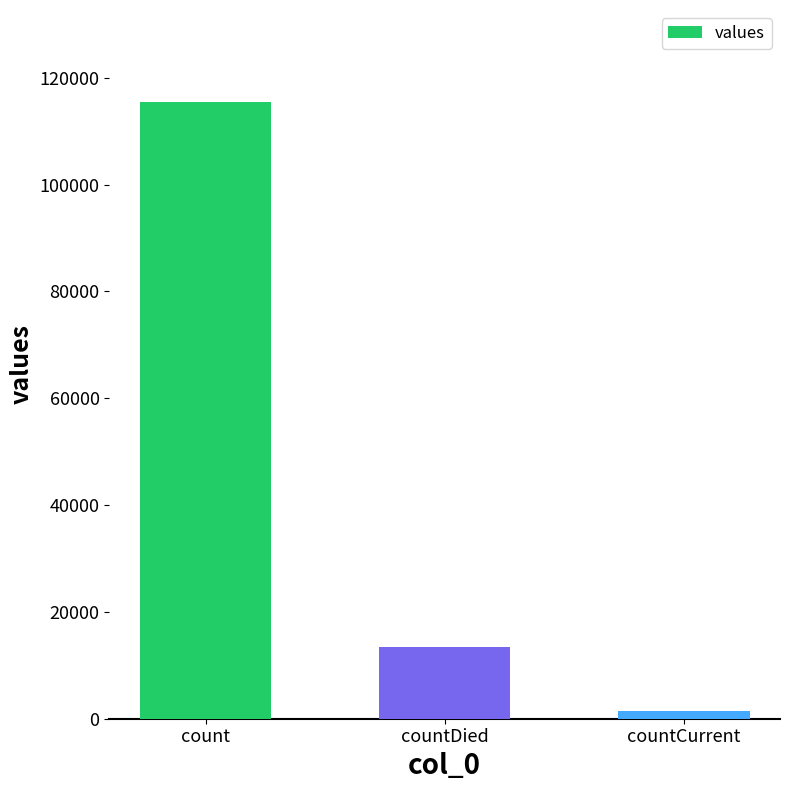

What is the label of the 2nd bar from the left?

countDied